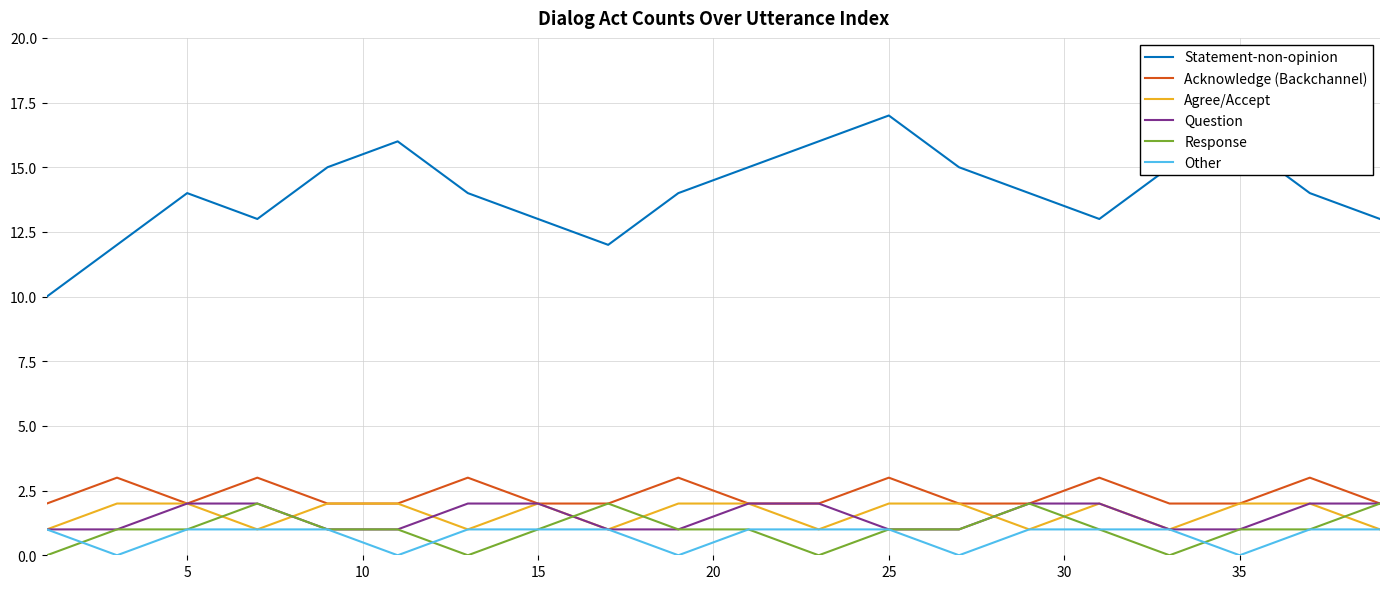

True or false: Statement-non-opinion and Agree/Accept cross at least once.

False